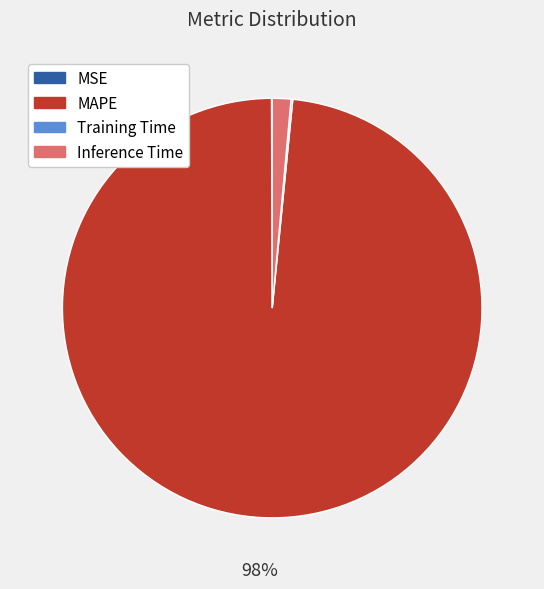

To the nearest percent, what is the average slice percentage?

25%